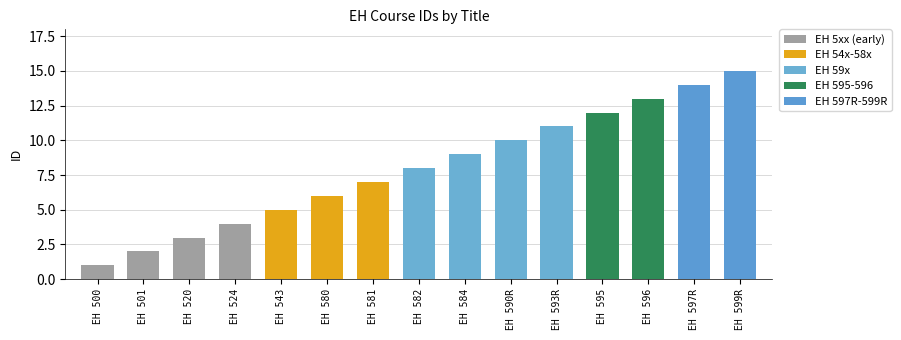

Does the chart contain stacked bars?

No